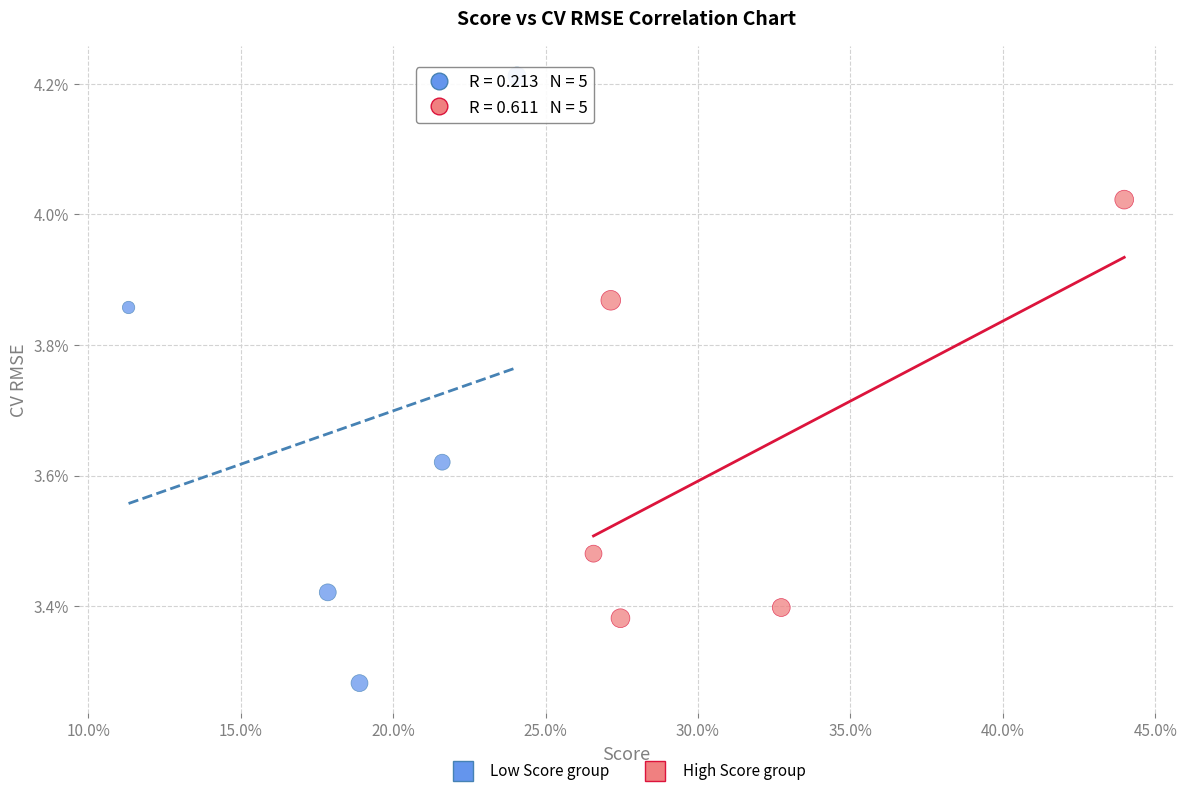

Which series has the largest Y range (max minus min)?

Low Score group